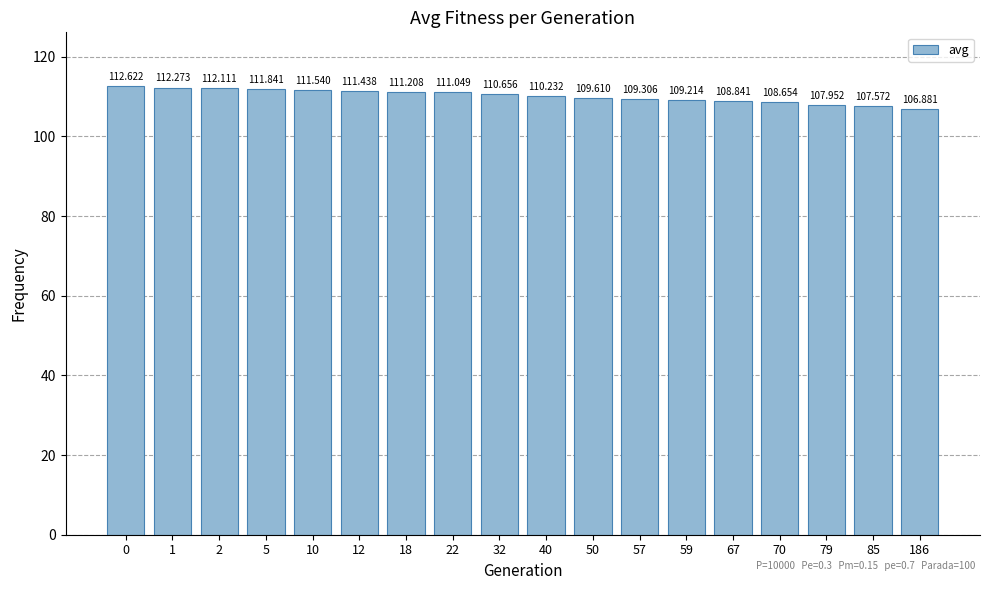

Reading left to right, transcribe all the data shown in this chart.

0=112.6	1=112.3	2=112.1	5=111.8	10=111.5	12=111.4	18=111.2	22=111.0	32=110.7	40=110.2	50=109.6	57=109.3	59=109.2	67=108.8	70=108.7	79=108.0	85=107.6	186=106.9